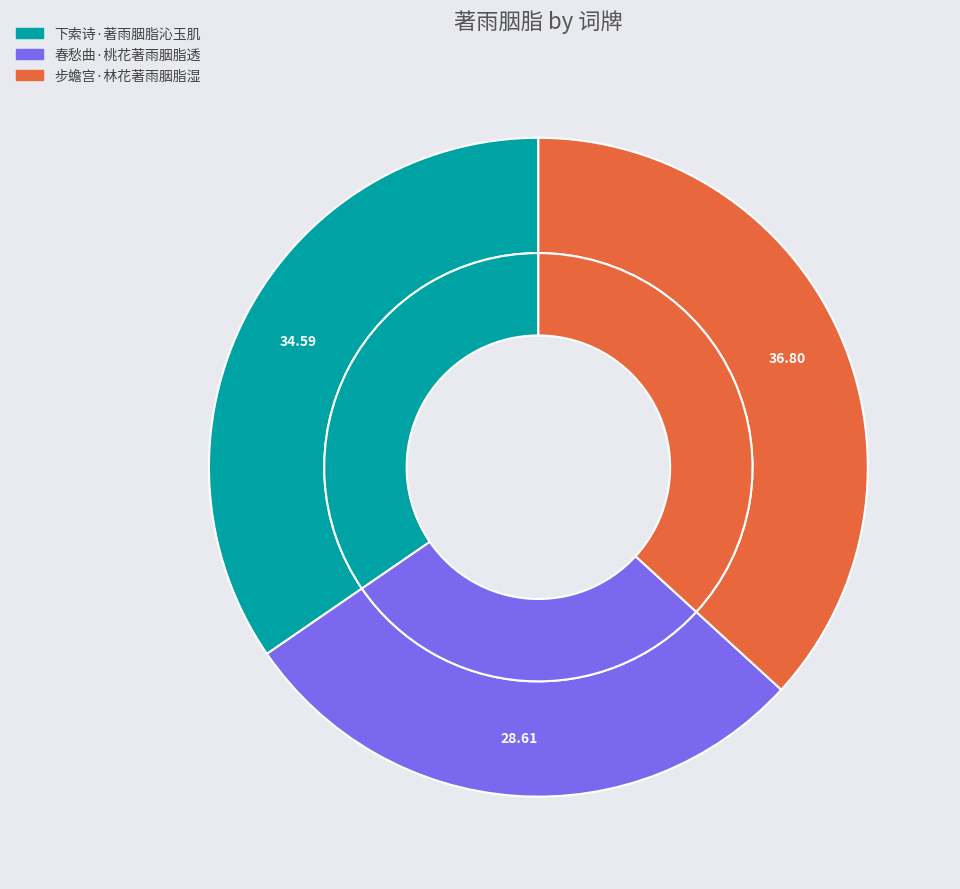

To the nearest percent, what is the difference between the 下索诗·著雨胭脂沁玉肌 and 春愁曲·桃花著雨胭脂透 slice percentages?

6%